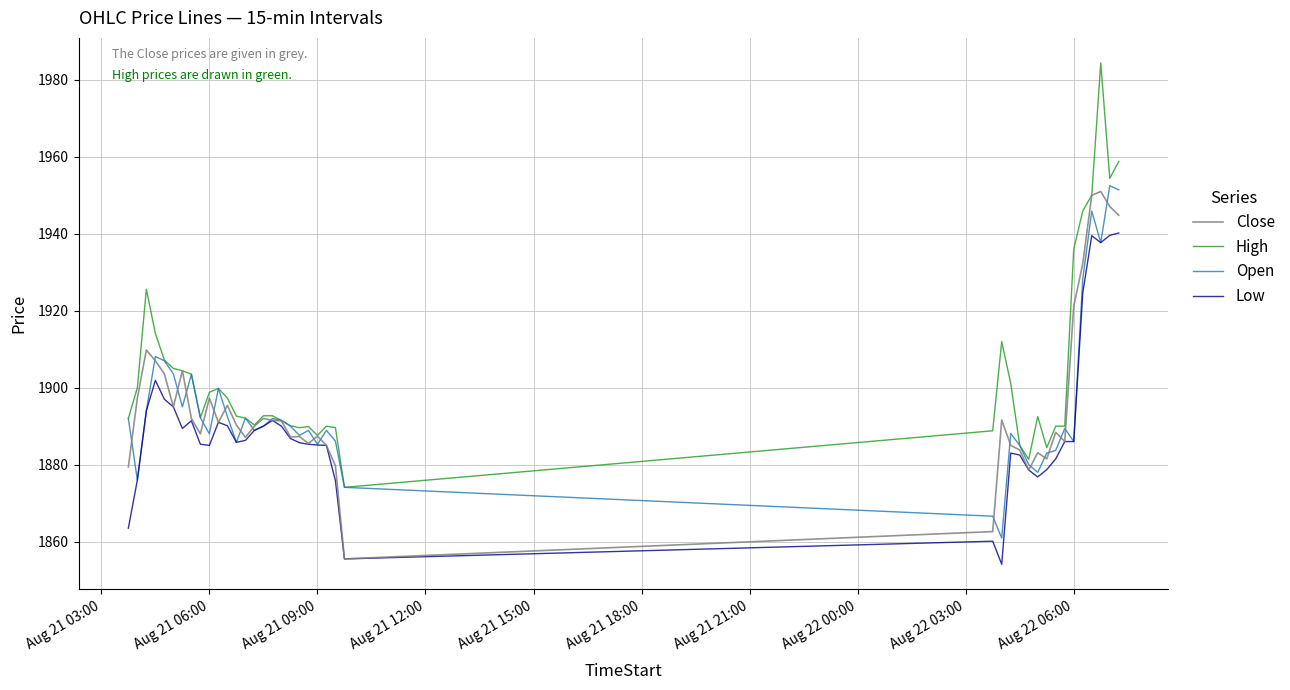

What is the maximum value for Low?

1940.2